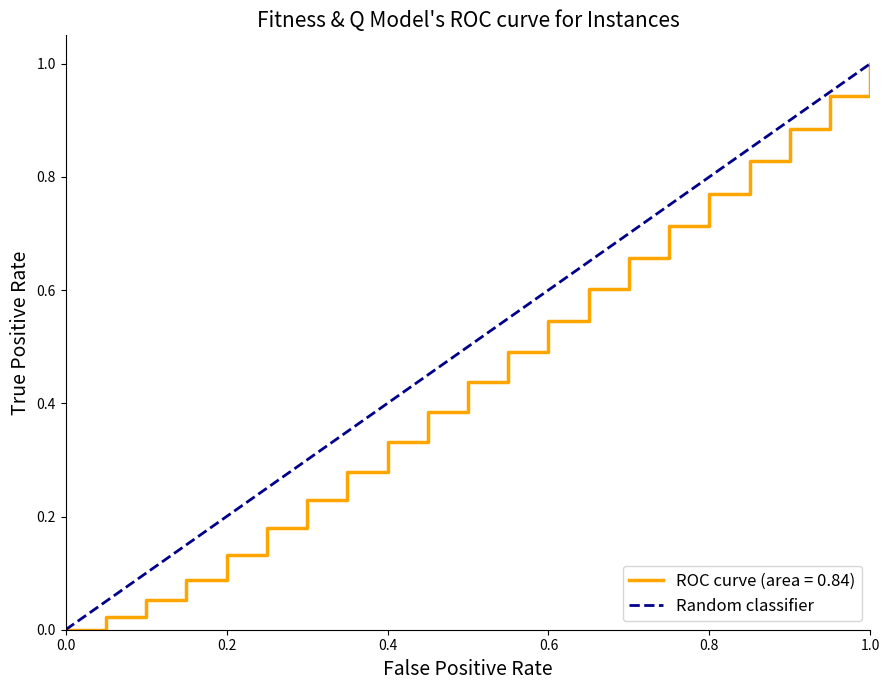

What is the value of the 2nd point from the left?

1